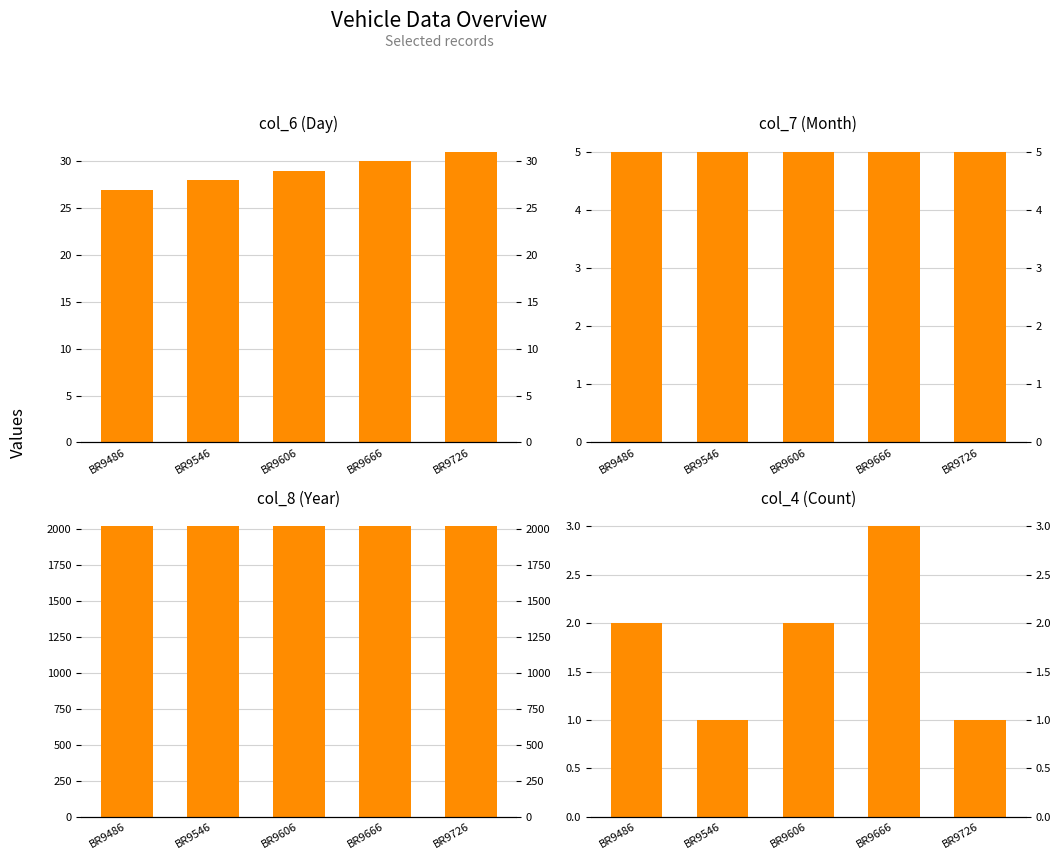

What is the sum of all col_6 (Day) values?

145